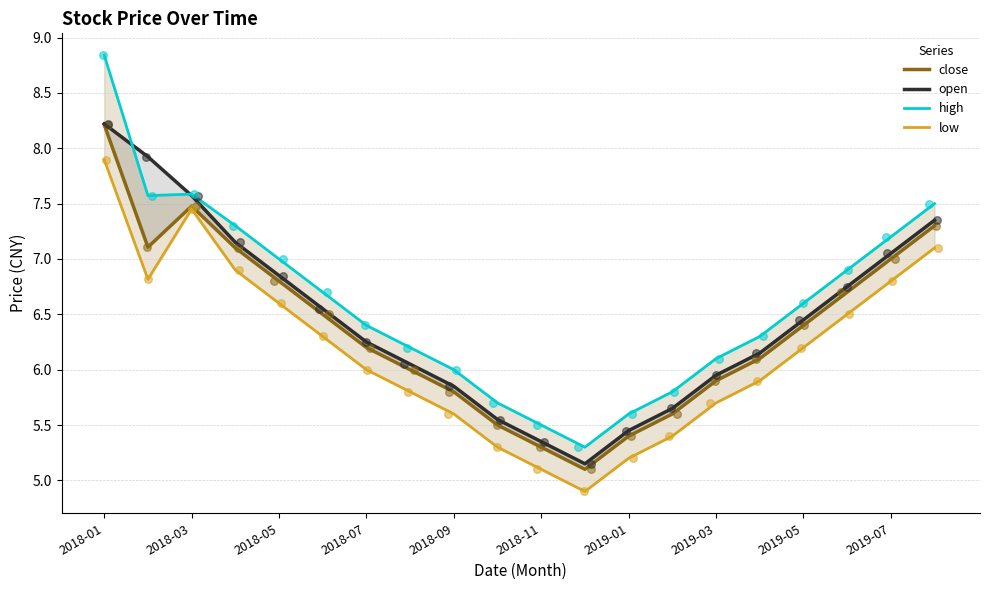

What is the total value across all series at 15?

24.4